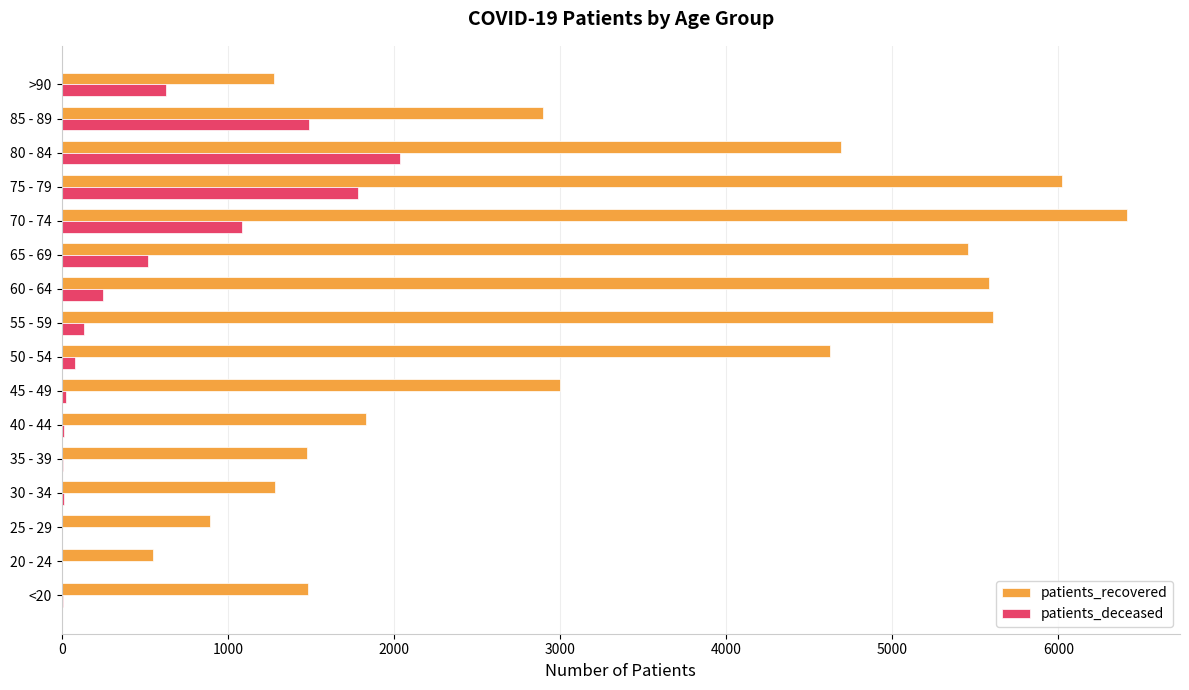

Which series has the largest total across all categories?

patients_recovered